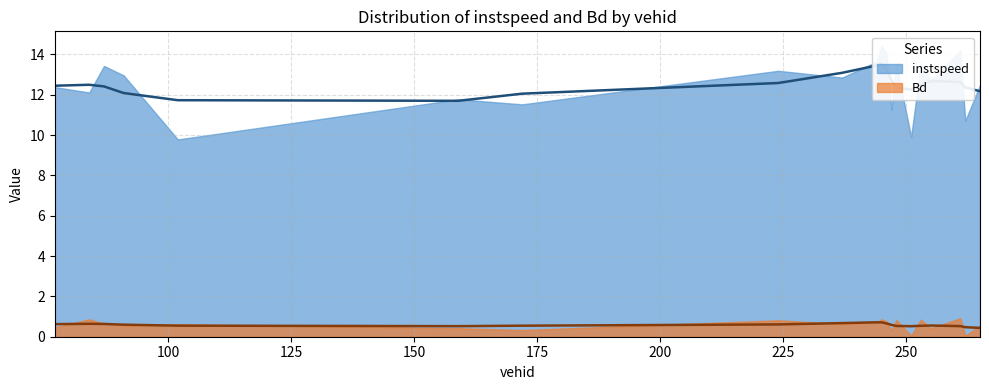

Reading left to right, transcribe all the data shown in this chart.

instspeed: 77.0=12.4	84.0=12.1	87.0=13.4	91.0=13.0	102.0=9.8	159.0=11.8	172.0=11.5	224.0=13.2	237.0=12.9	244.0=13.6	245.0=14.4	246.0=14.1	247.0=11.3	248.0=13.5	251.0=9.9	253.0=13.6	255.0=12.7	261.0=14.2	262.0=10.7	265.0=12.5
Bd: 77.0=0.5	84.0=0.9	87.0=0.6	91.0=0.6	102.0=0.6	159.0=0.4	172.0=0.3	224.0=0.8	237.0=0.6	244.0=0.7	245.0=0.9	246.0=0.8	247.0=0.3	248.0=0.8	251.0=0.1	253.0=0.9	255.0=0.4	261.0=0.9	262.0=0.0	265.0=0.6